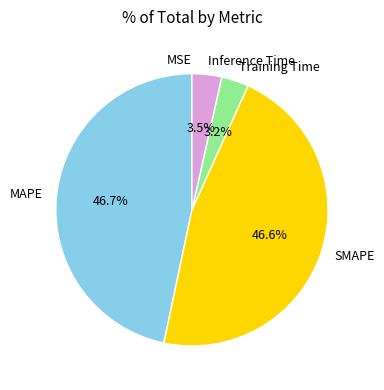

Between Training Time and SMAPE, which is larger?

SMAPE